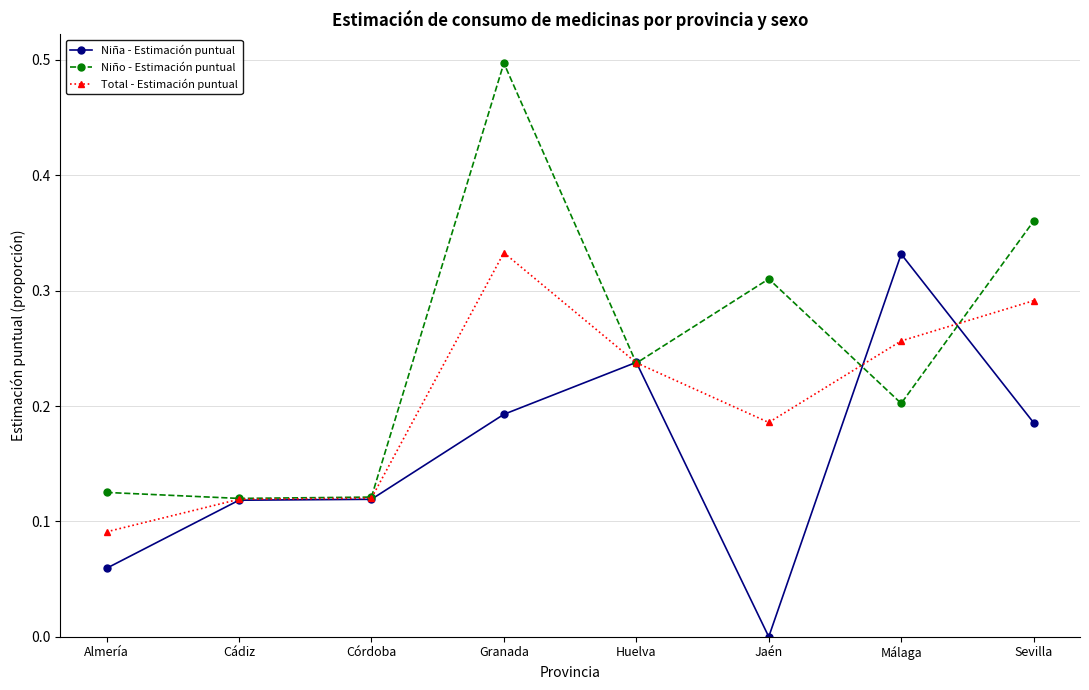

Which series changed the most between Almería and Huelva?

Niña - Estimación puntual